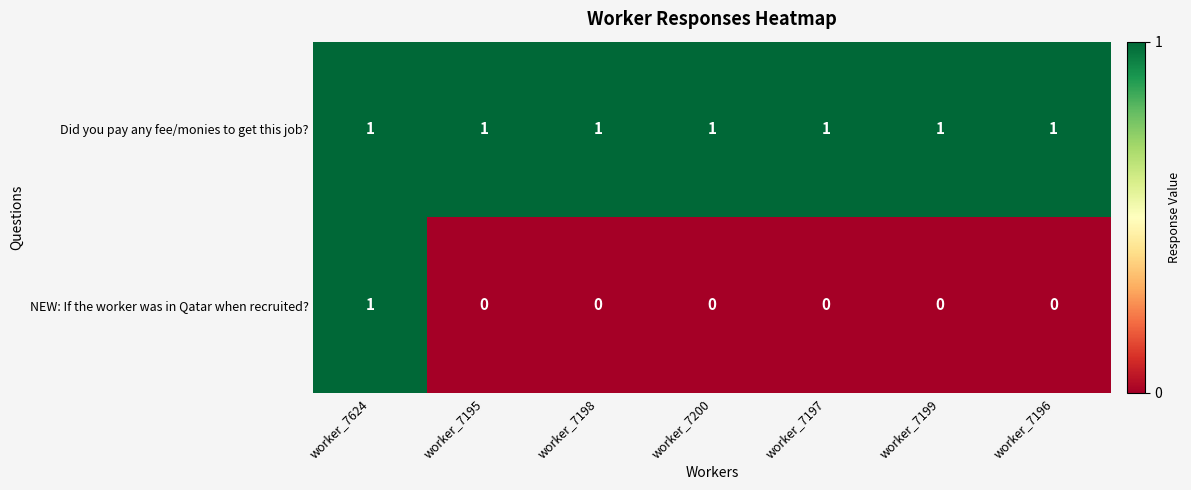

At how many categories does at least one series exceed 0?

7